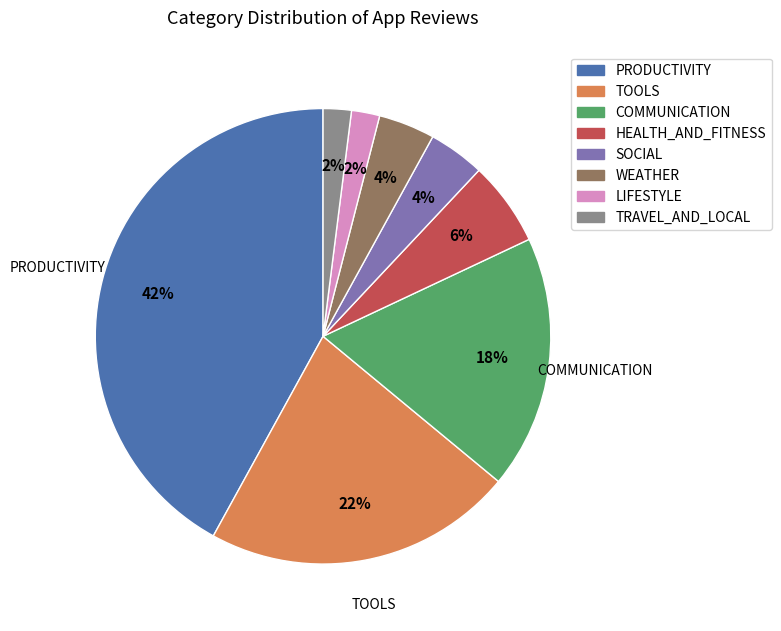

Which category has the biggest portion of the pie?

PRODUCTIVITY